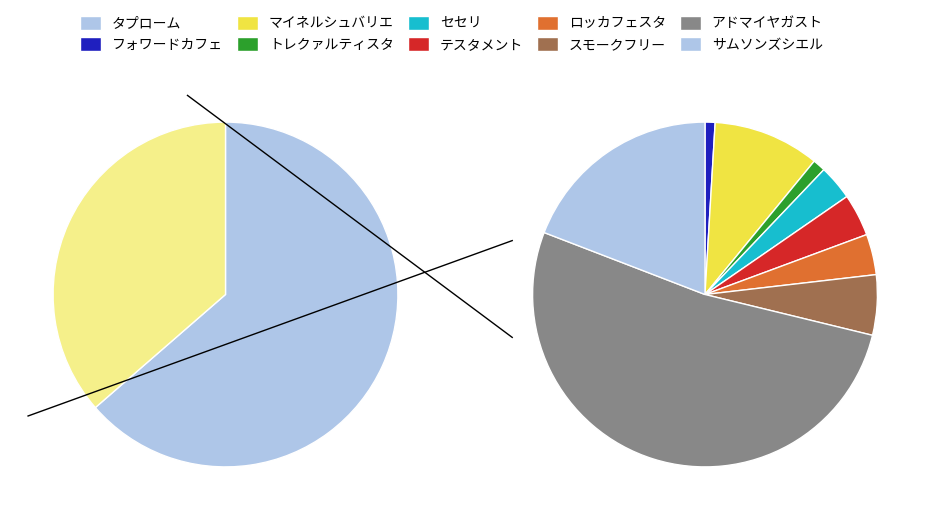

What portion of the pie excludes タプローム?

36.4%